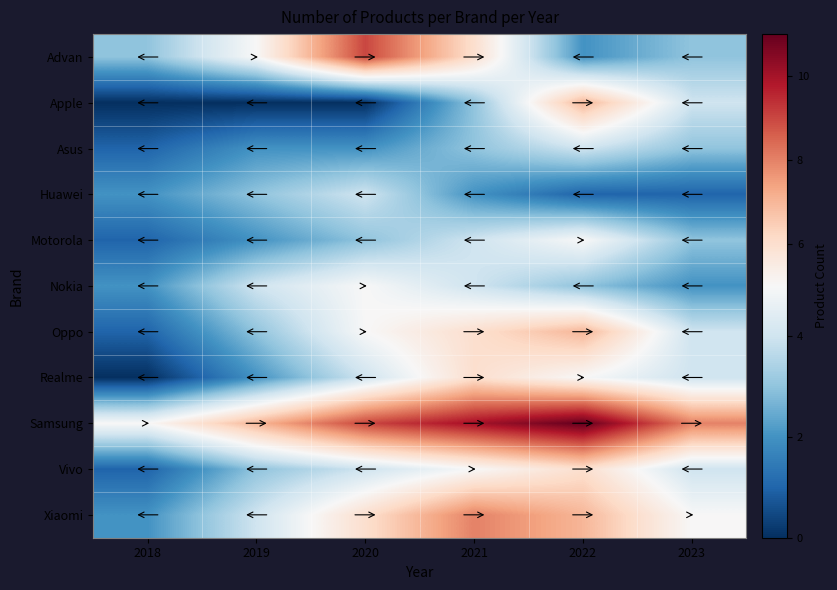

Rank the series at 2023 from highest to lowest value.

Samsung, Xiaomi, Apple, Oppo, Realme, Vivo, Advan, Asus, Motorola, Nokia, Huawei